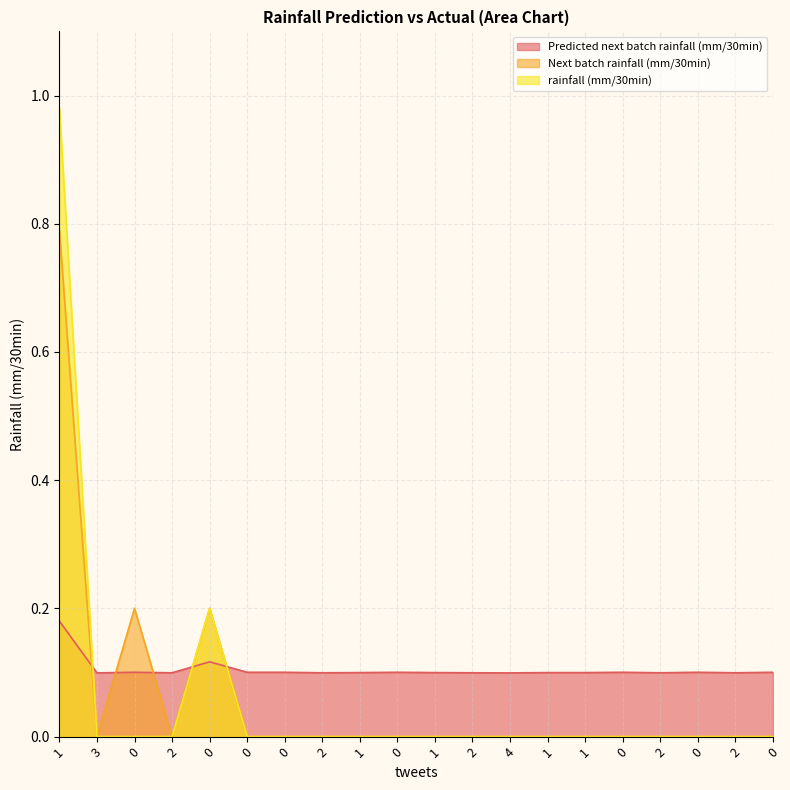

What is the total value across all series at 0?

0.3